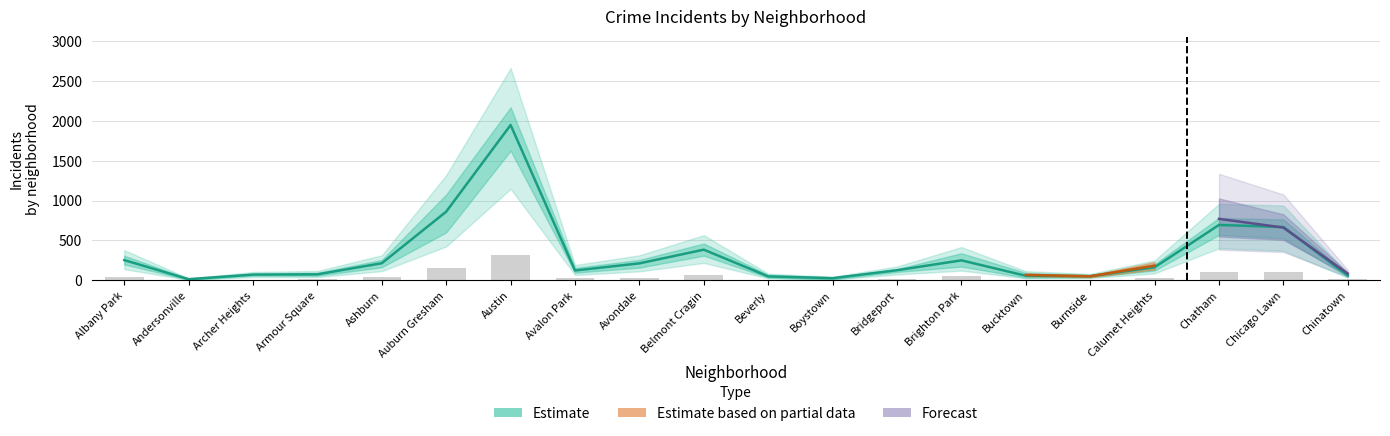

The chart shows a value of 176.5 at Bridgeport. True or false?

False